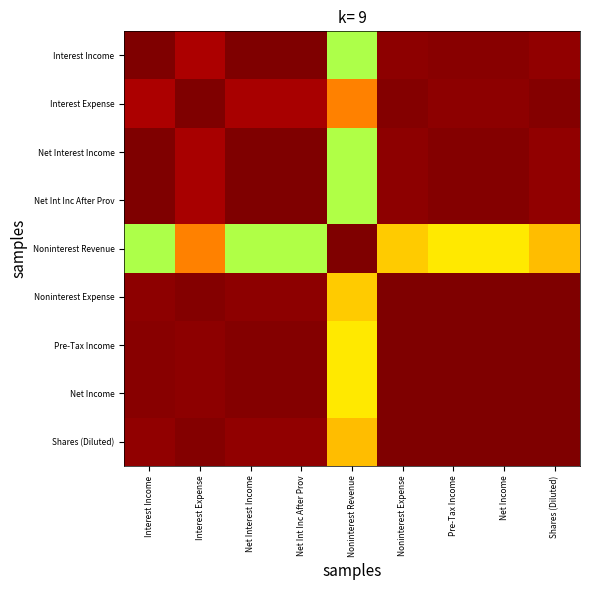

At Pre-Tax Income, list the series in order from smallest to largest.

Noninterest Revenue, Interest Expense, Interest Income, Net Interest Income, Net Int Inc After Prov, Shares (Diluted), Noninterest Expense, Pre-Tax Income, Net Income